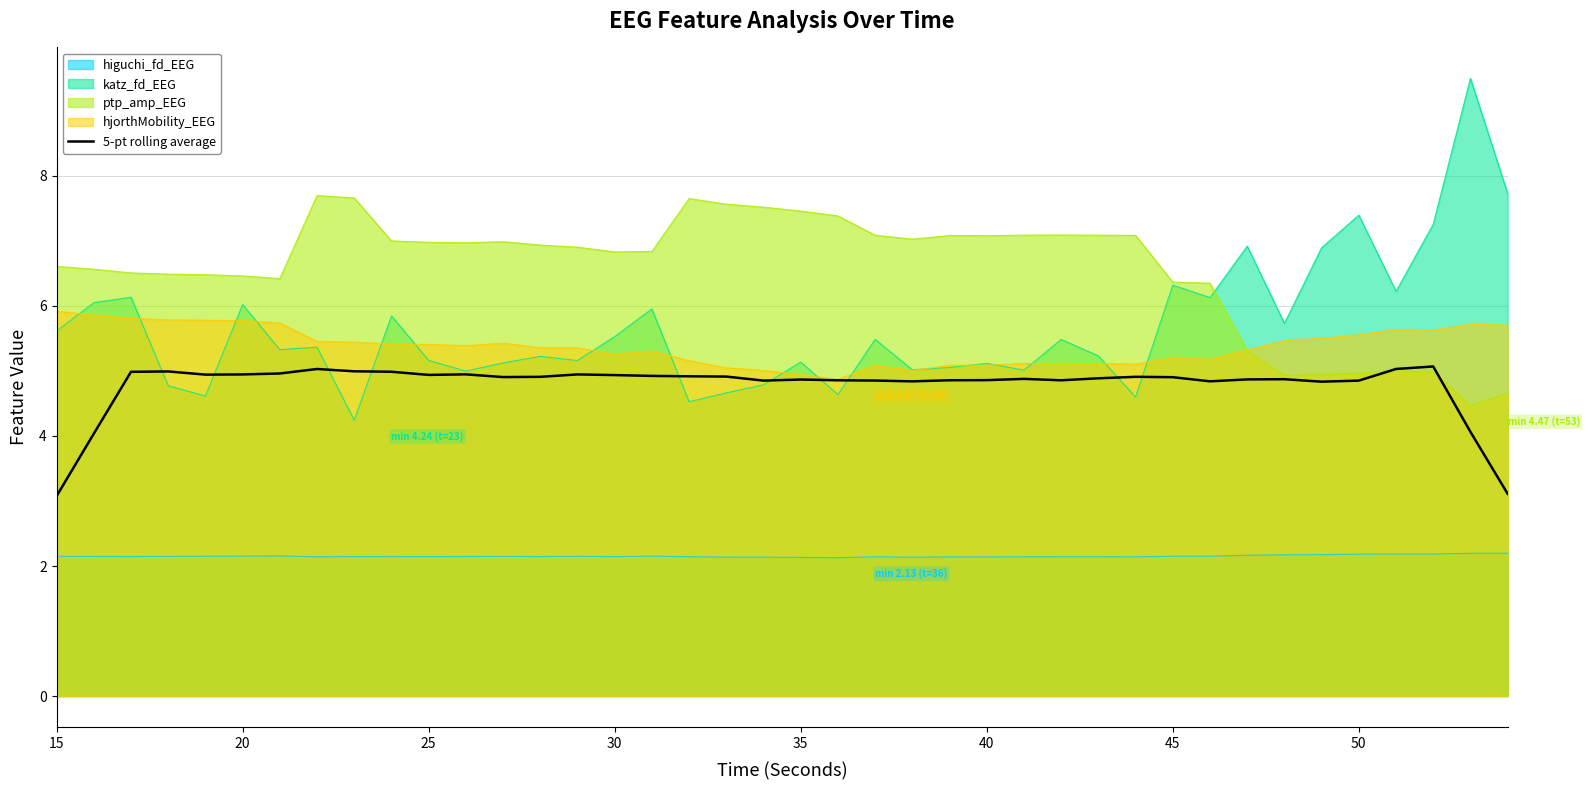

The value of hjorthMobility_EEG at 40 is 8.8. True or false?

False